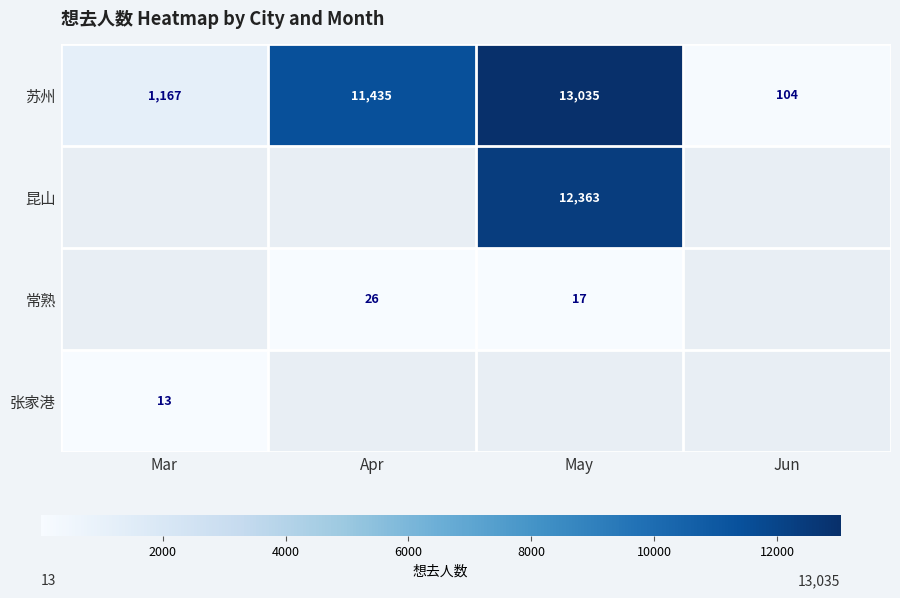

What is the sum of all 苏州 values?

25741